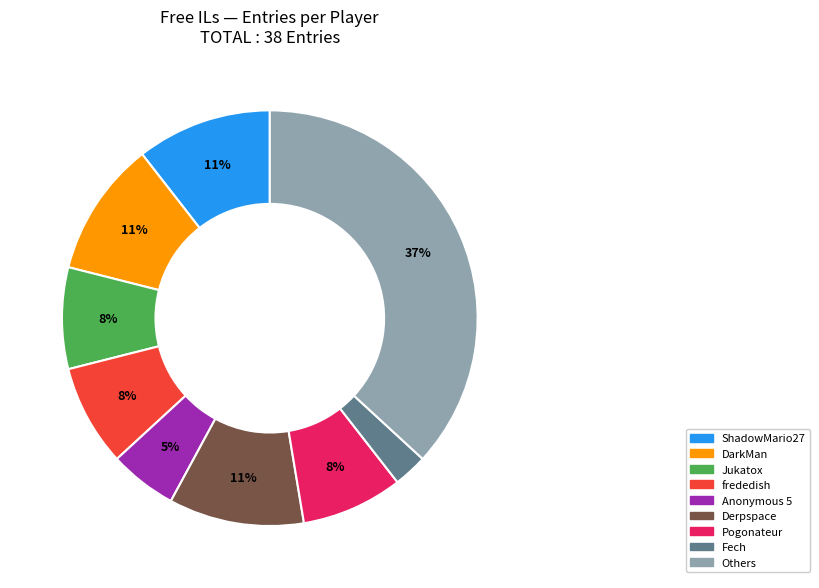

The Fech slice represents 3% of the pie. True or false?

True